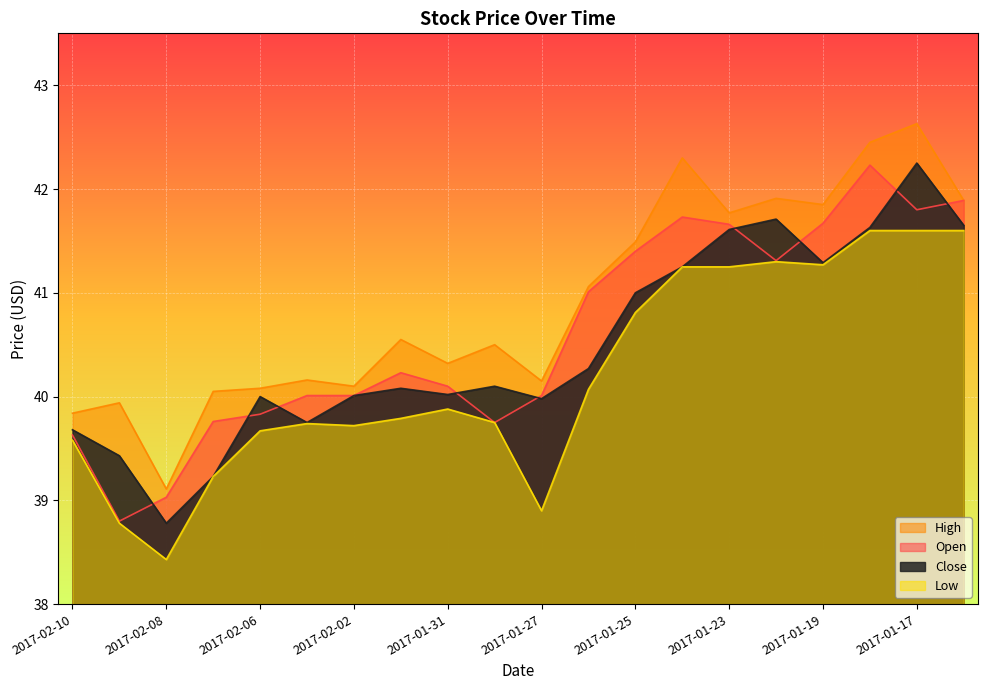

Which series changed the most between 2017-02-03 and 2017-01-18?

High